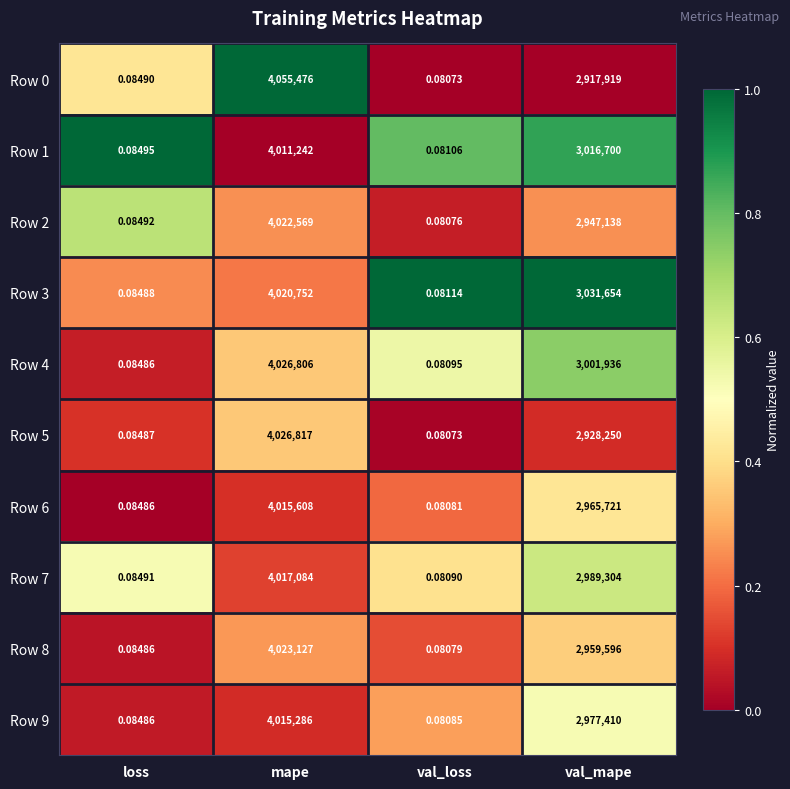

At which label does Row 7 reach its minimum?

val_loss